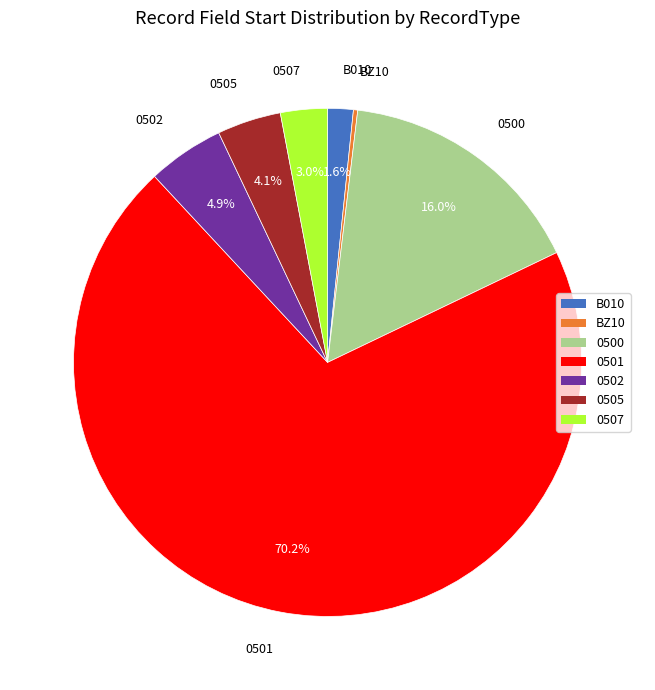

Is there a majority slice in this chart?

Yes